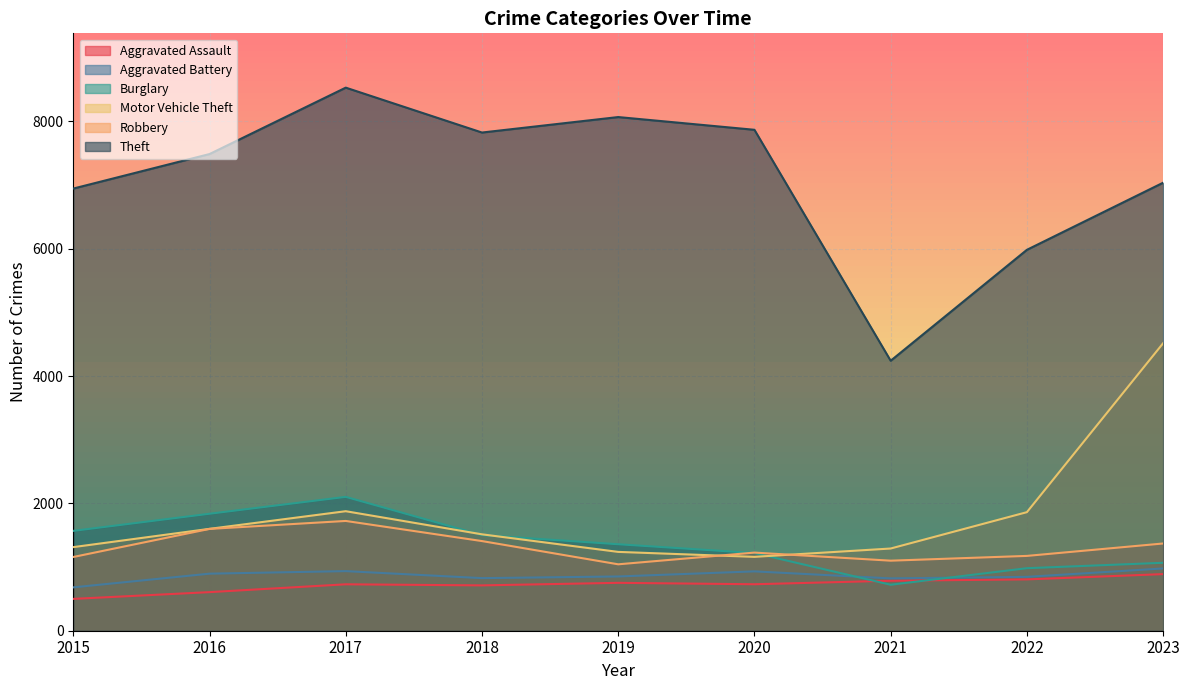

What is the average value of the Burglary series?

1373